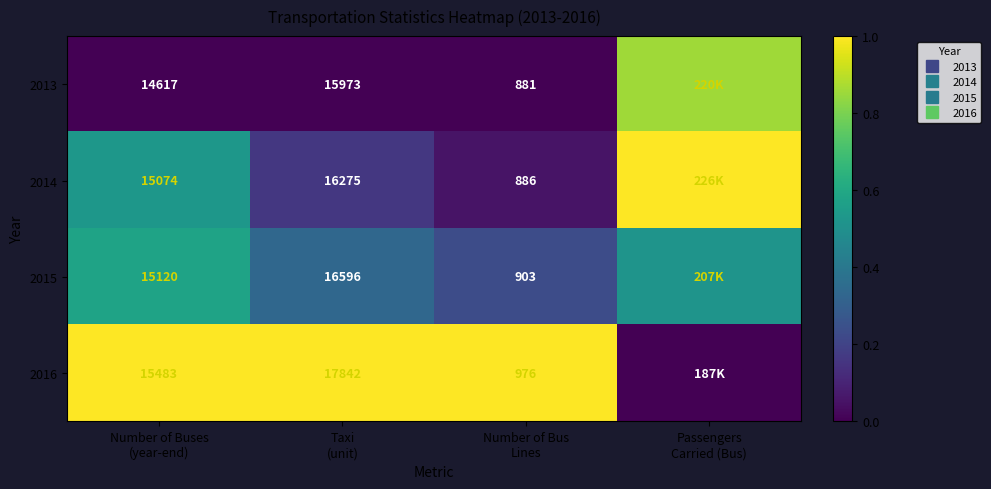

The value of 2016 at Number of Buses (year-end) is 1.4. True or false?

False